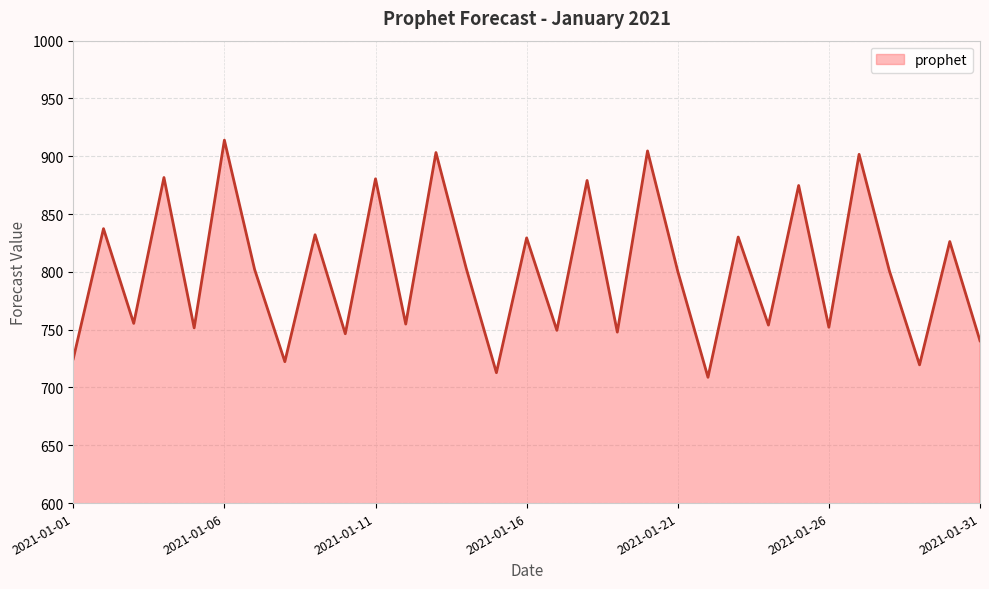

What is the smallest value displayed?

708.8